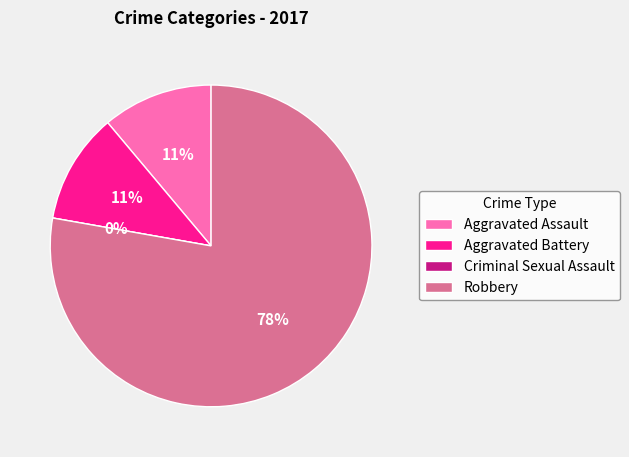

How many segments does this pie chart have?

4